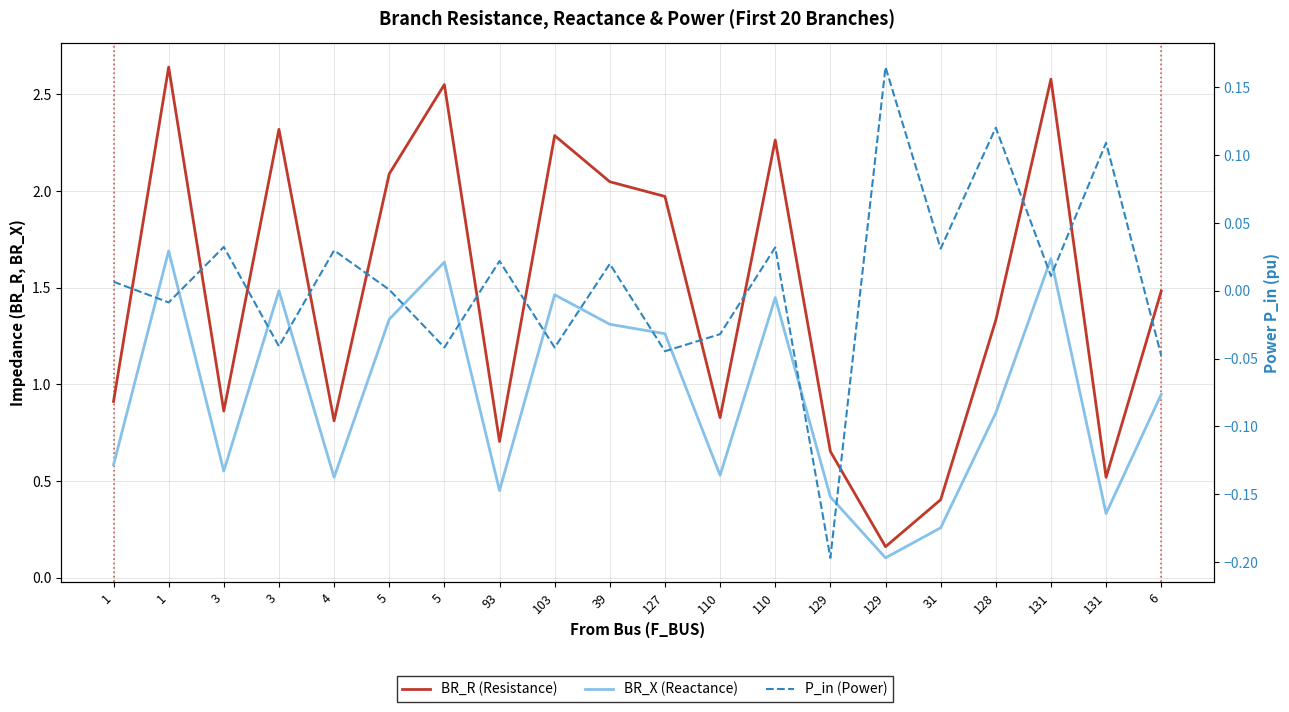

How many series are shown in this chart?

3